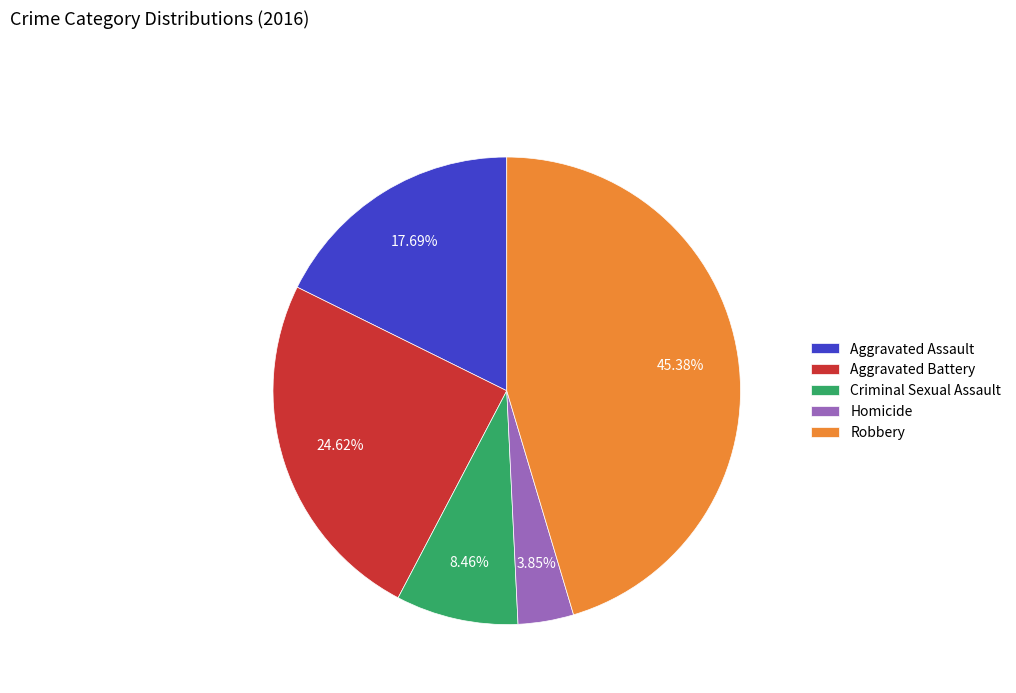

Combined, what portion of the pie is Aggravated Battery and Robbery?

70.0%